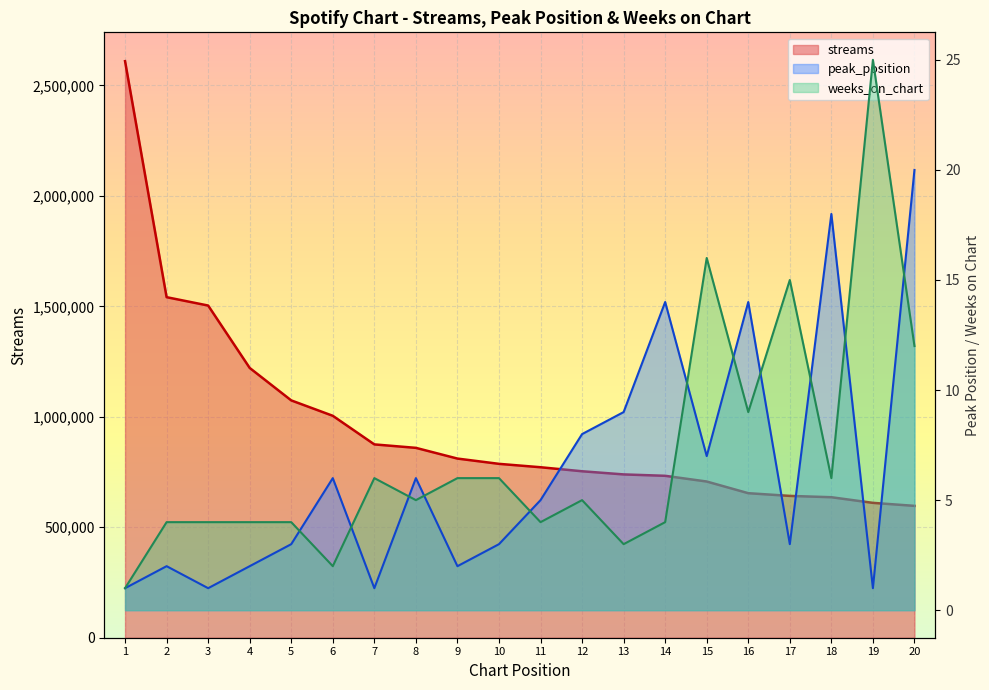

Reading left to right, extract all data points from this chart.

streams: 2609674	1541392	1503536	1221076	1074183	1004479	875038	859393	810901	787004	771637	753429	739191	732883	707018	654187	641944	635948	610455	596843
peak_position: 1	2	1	2	3	6	1	6	2	3	5	8	9	14	7	14	3	18	1	20
weeks_on_chart: 1	4	4	4	4	2	6	5	6	6	4	5	3	4	16	9	15	6	25	12